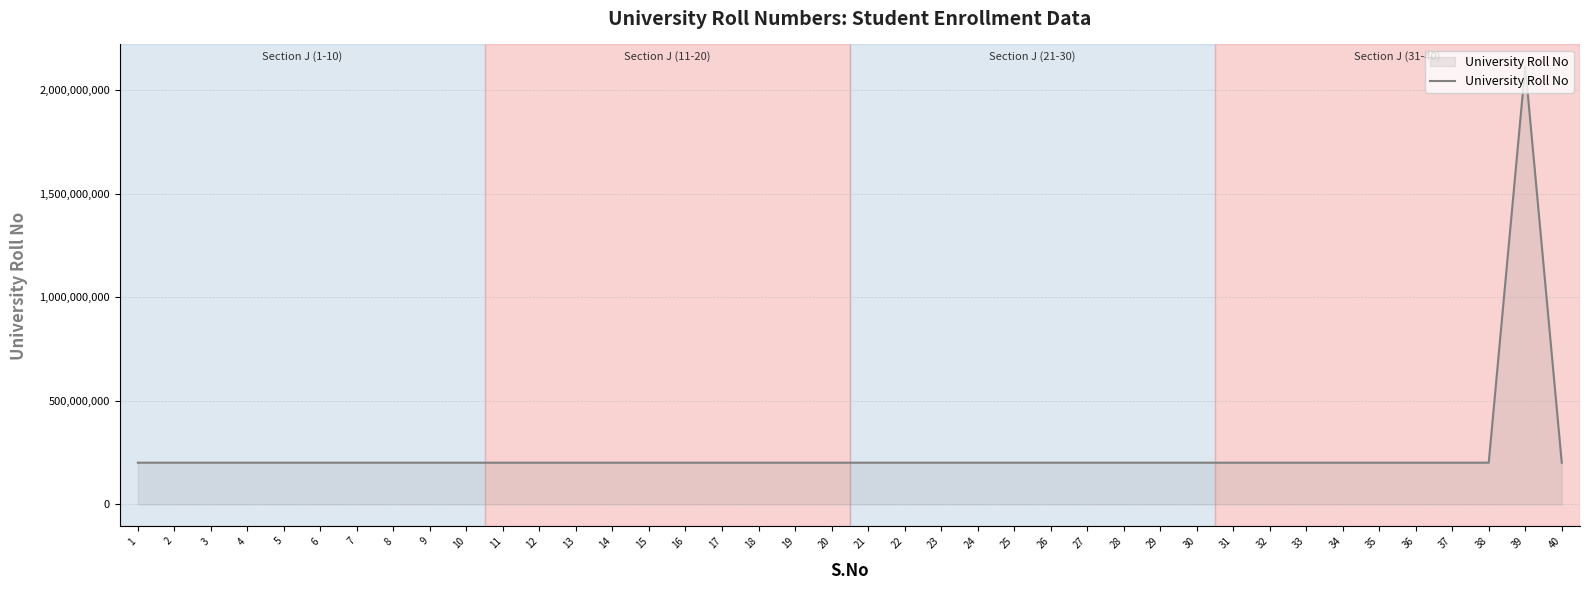

Approximately how many times larger is the value at 22 compared to 29?

1.0